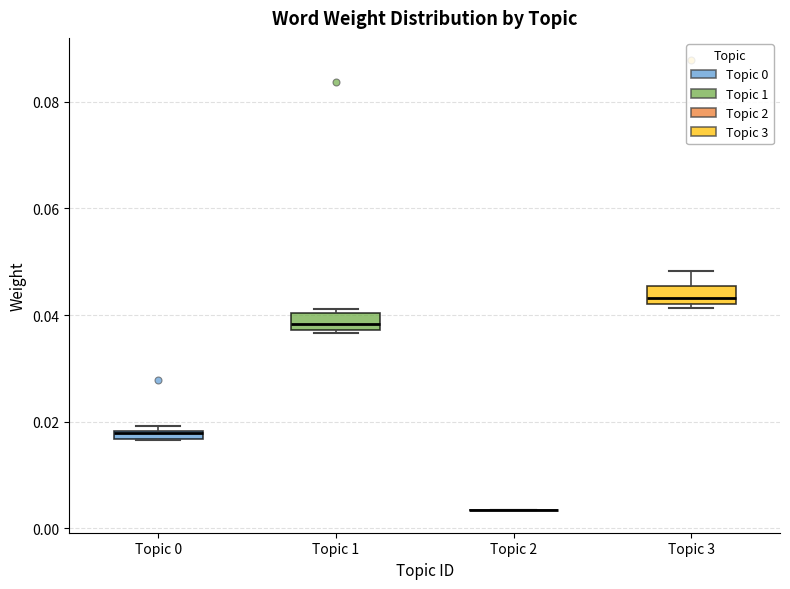

Where is the upper edge of the box for Topic 3 on the y-axis? The values are not printed on the chart, so give them approximately, as read against the axis.

0.046